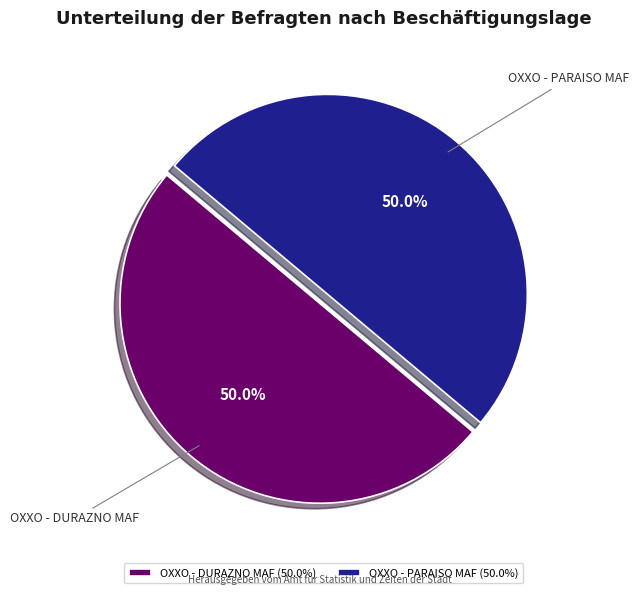

To the nearest percent, what percentage of the pie is OXXO - DURAZNO MAF?

50%